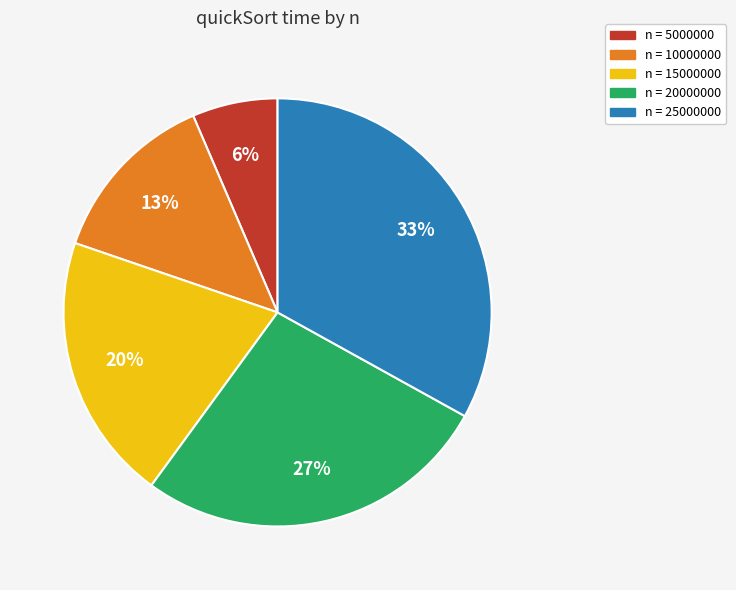

Between n = 15000000 and n = 25000000, which is larger?

n = 25000000